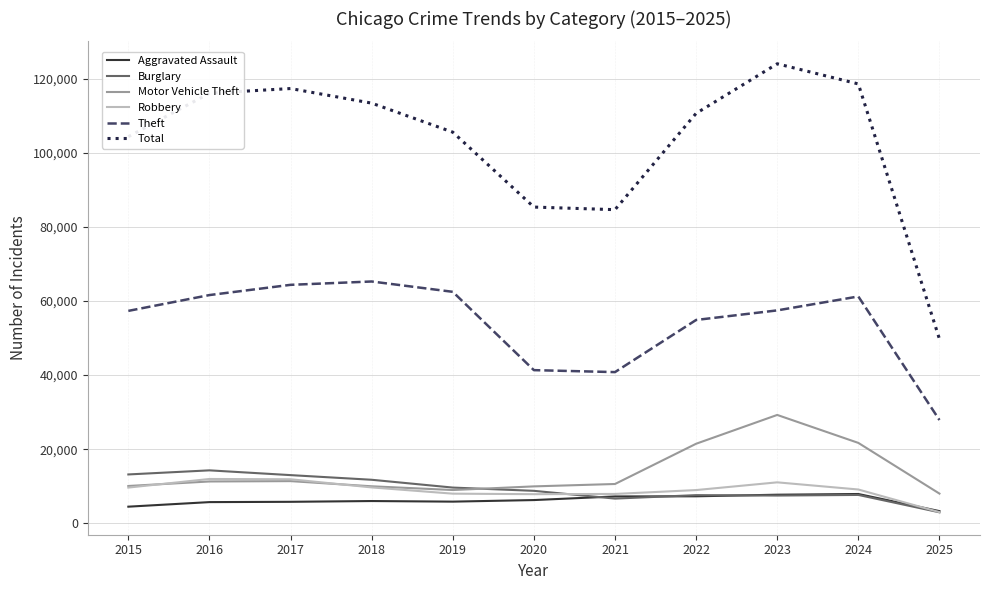

What is the maximum value shown in the chart?

124080